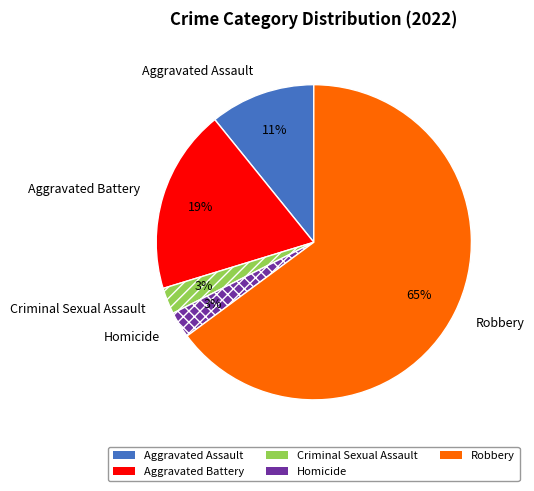

To the nearest percent, what percentage of the pie is Aggravated Battery?

19%